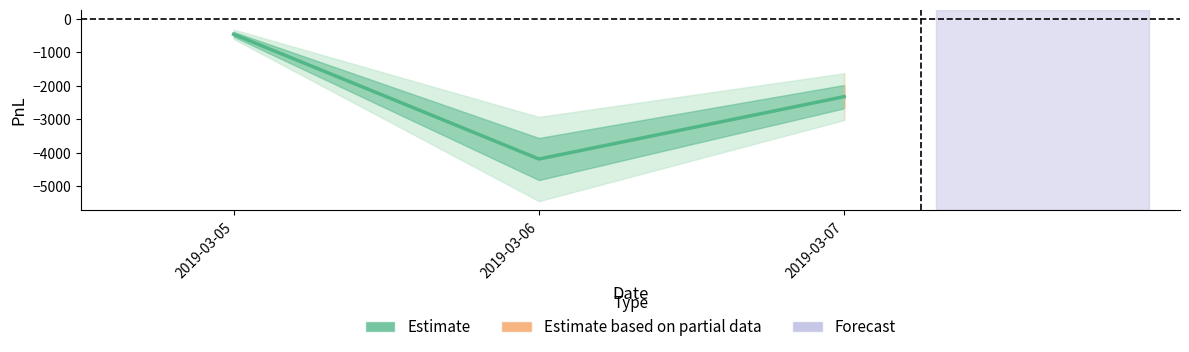

What is the change in value from 2019-03-05 to 2019-03-06?

-3720